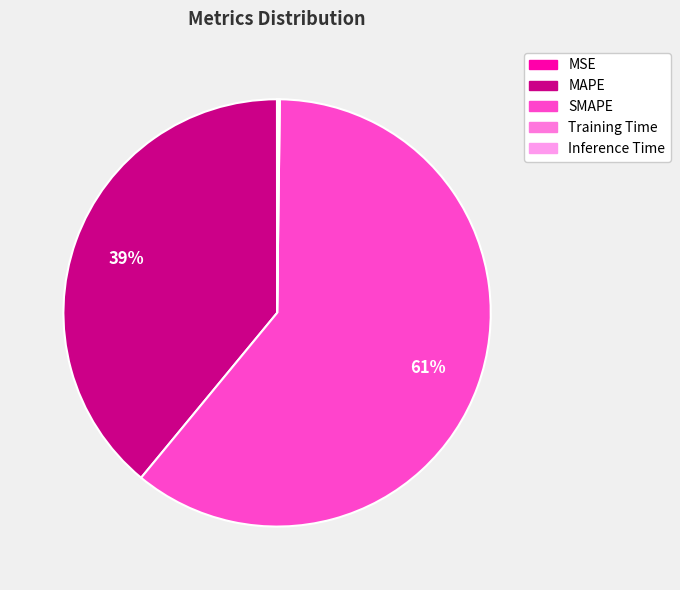

Is there a majority slice in this chart?

Yes